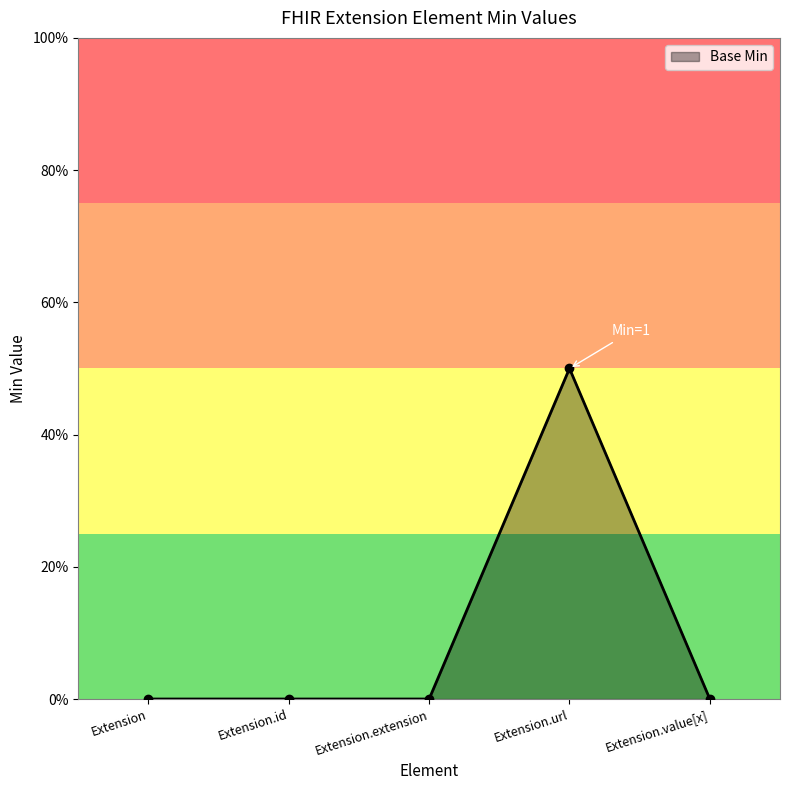

What position from the left is Extension.url?

4